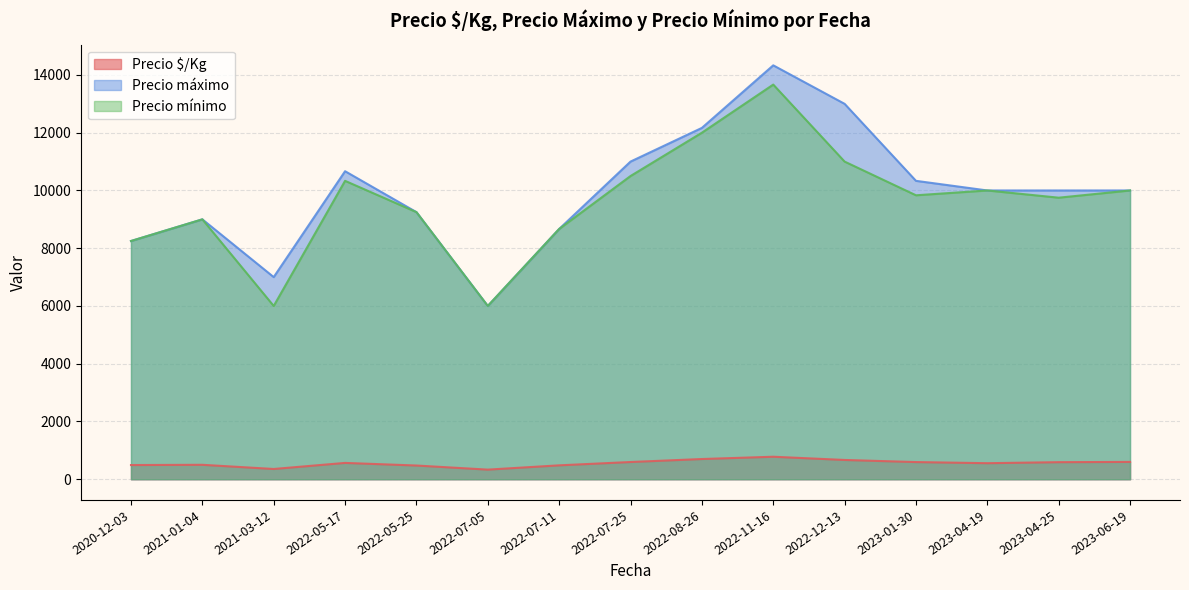

True or false: Precio máximo has more than 1 points higher than both neighbors.

True